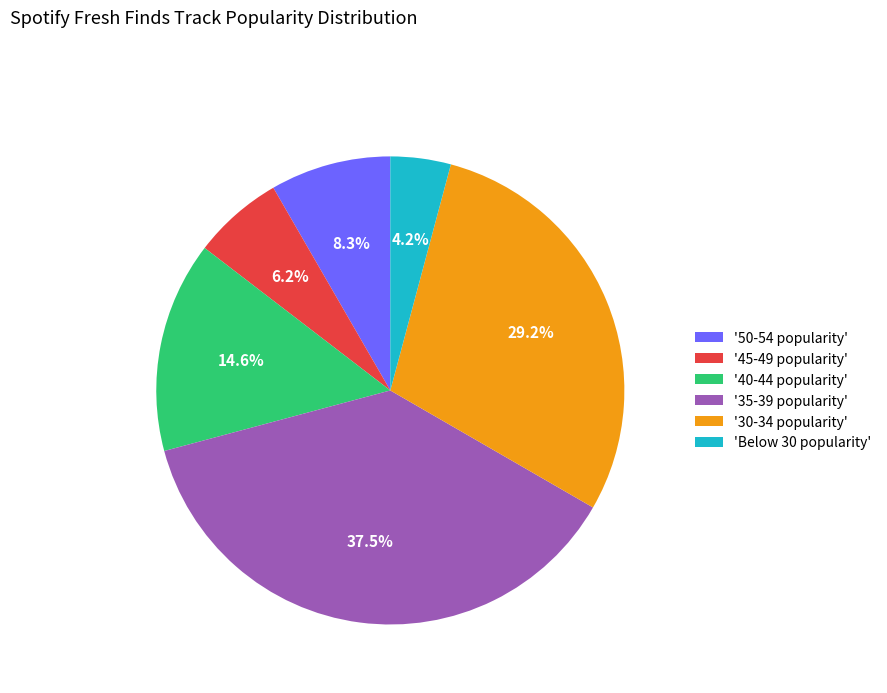

Which slice is the largest?

'35-39 popularity'